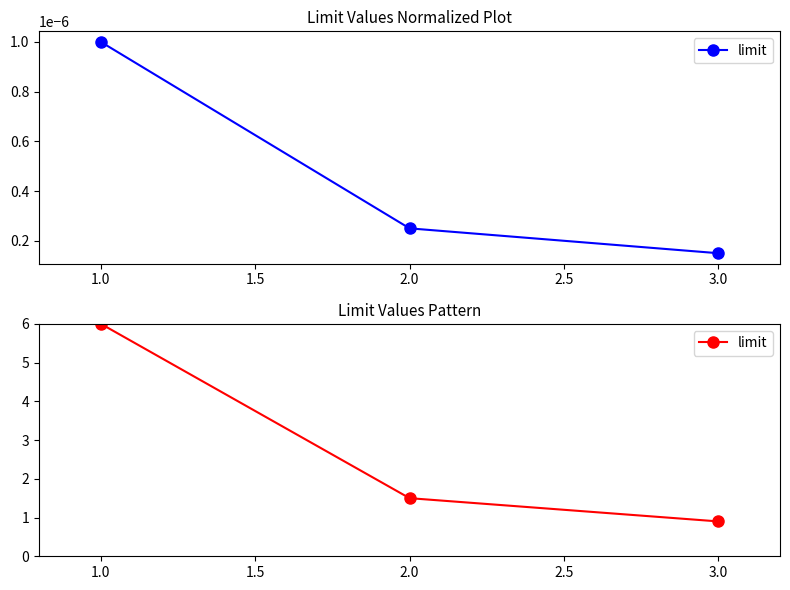

What is the difference between the maximum and minimum values?

5.1